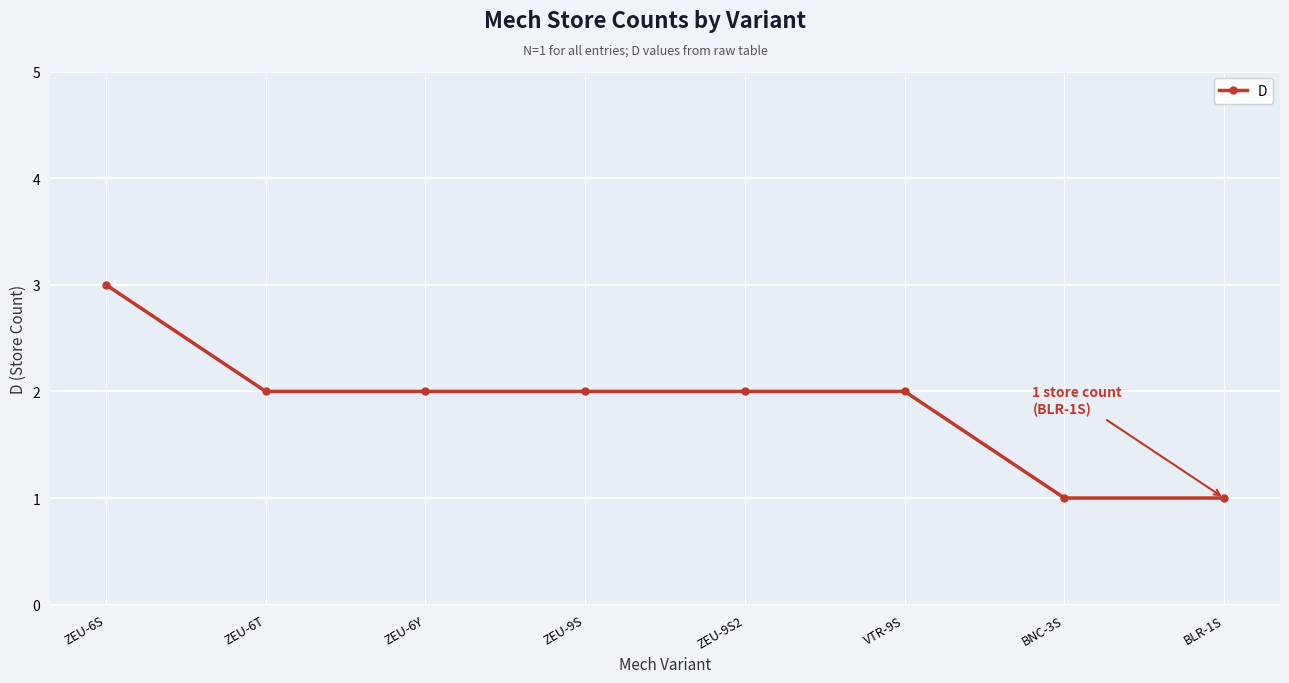

Is it true that the value at BLR-1S is 1?

True